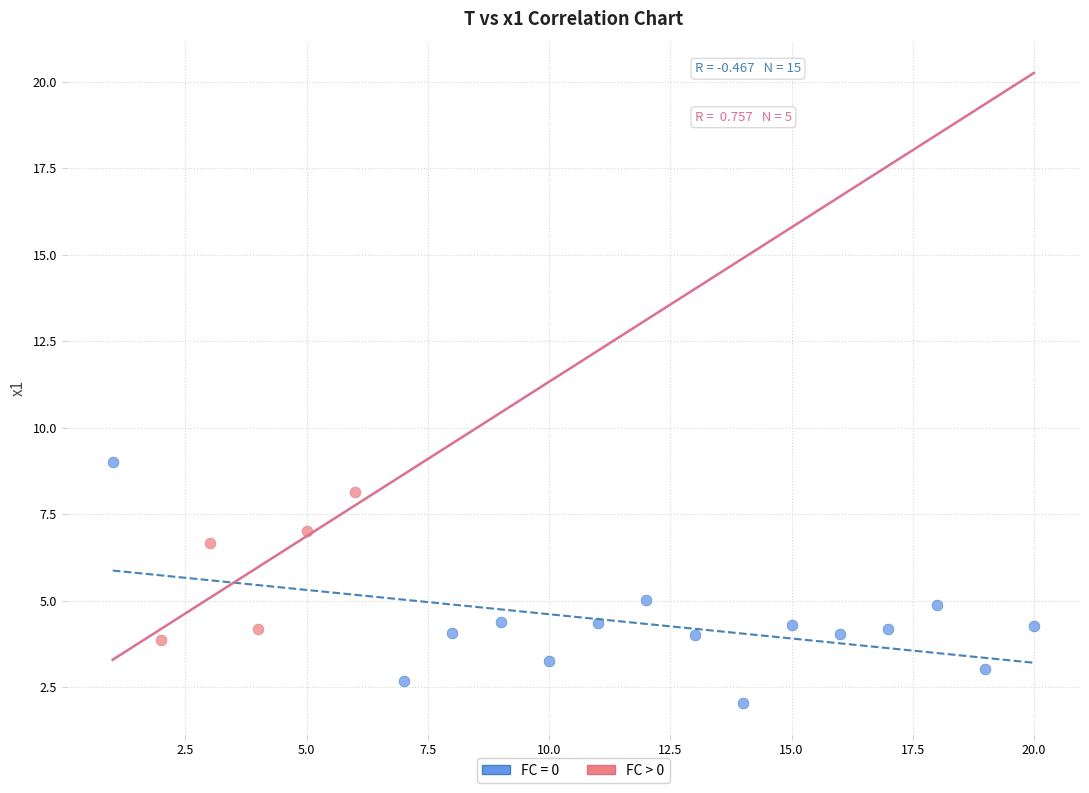

Which series has the largest Y range (max minus min)?

FC = 0